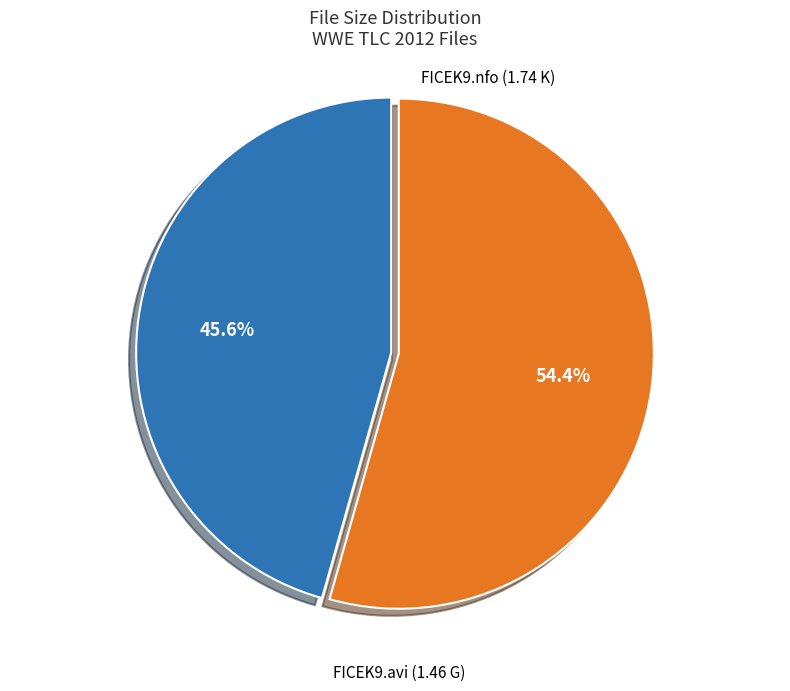

Is there a majority slice in this chart?

Yes